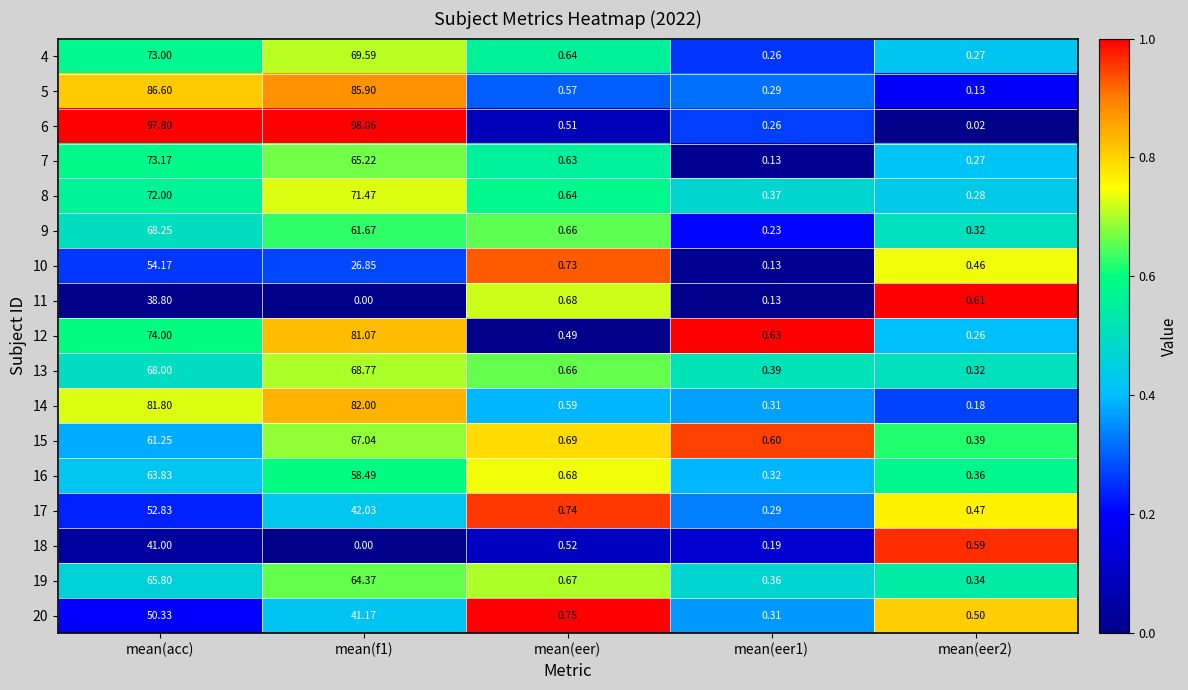

What is the spread (max minus min) of values at mean(f1)?

98.1